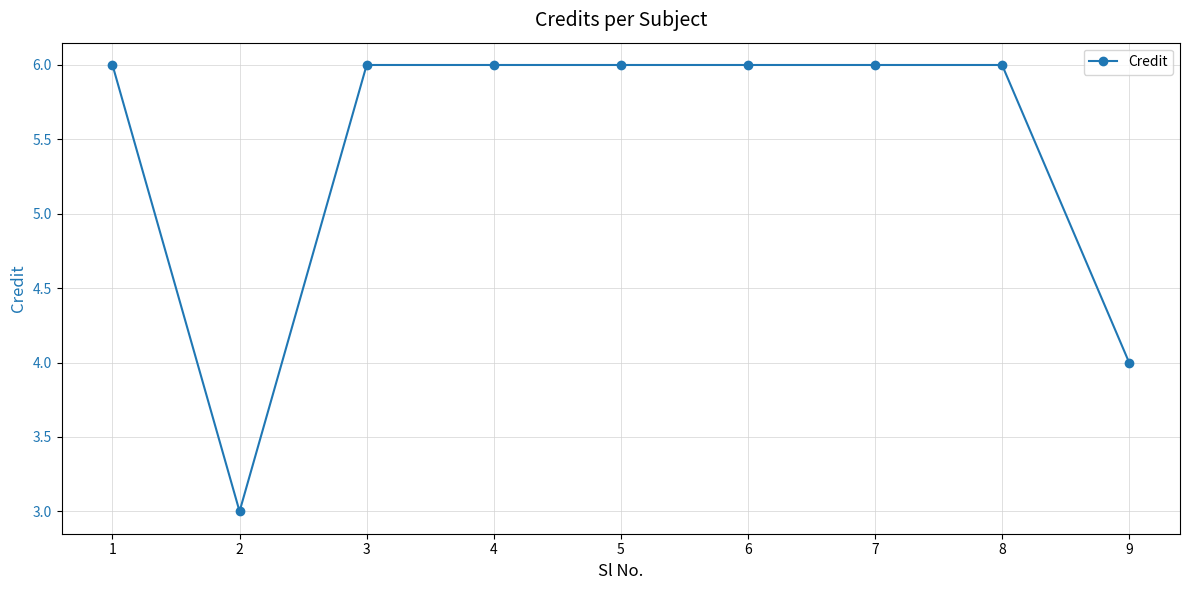

Approximately how many times larger is the value at 7 compared to 3?

1.0